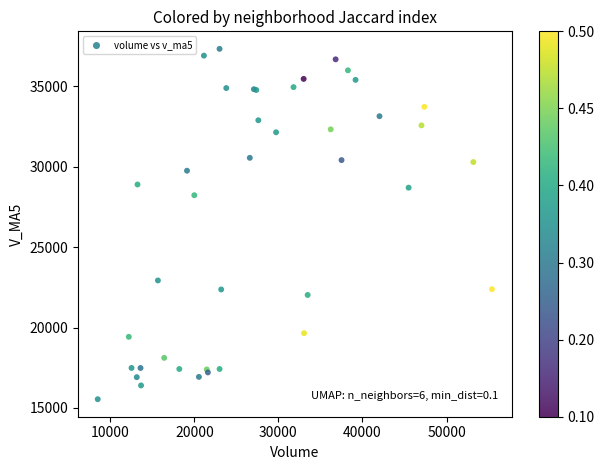

What Y value in the scatter plot is closest to 26433?

28224.0